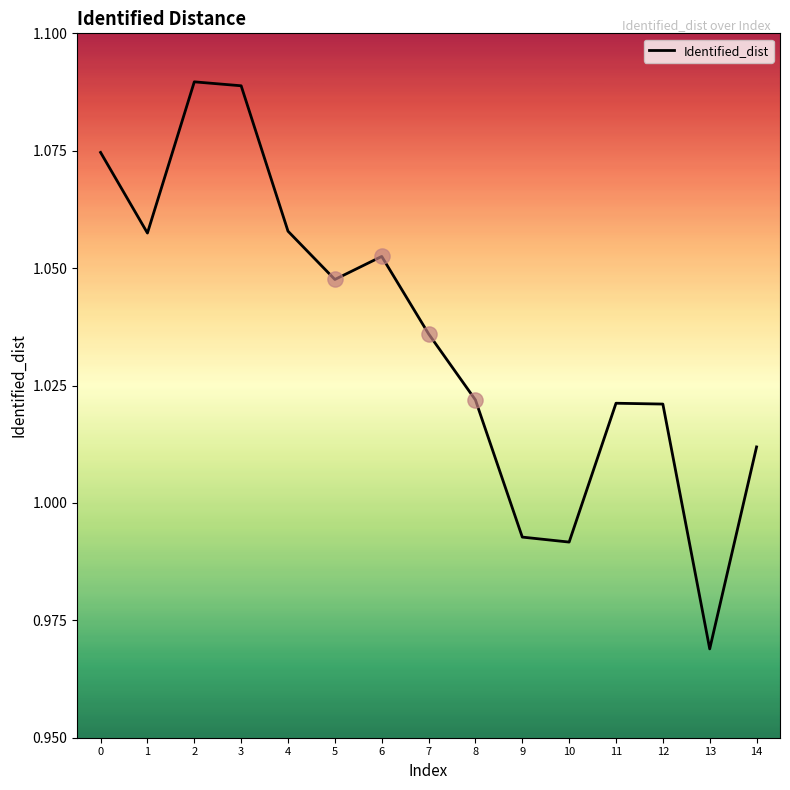

Which has a higher value, 10 or 6?

6